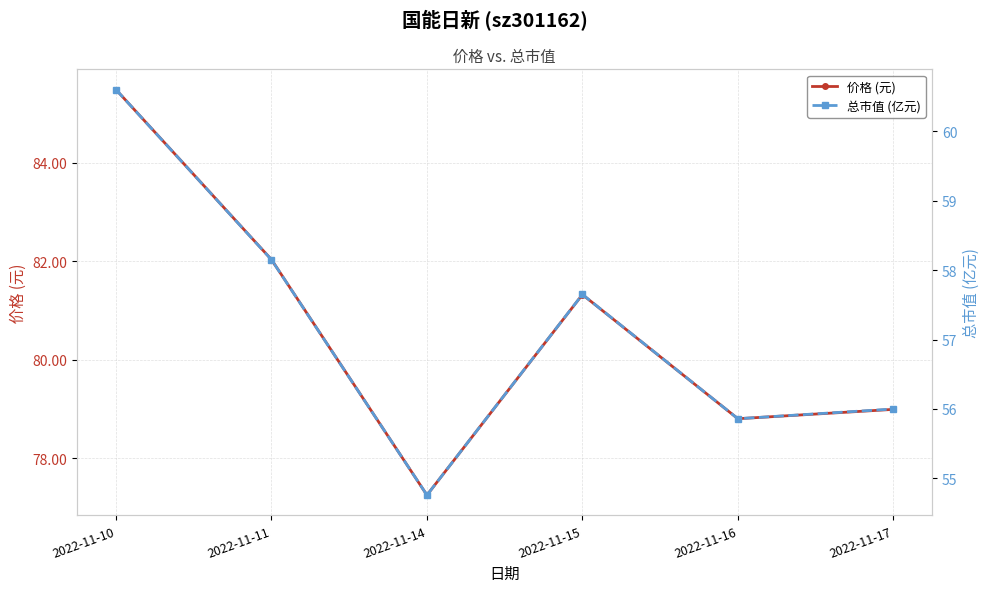

What is the total value across all series at 2022-11-10?

146.1